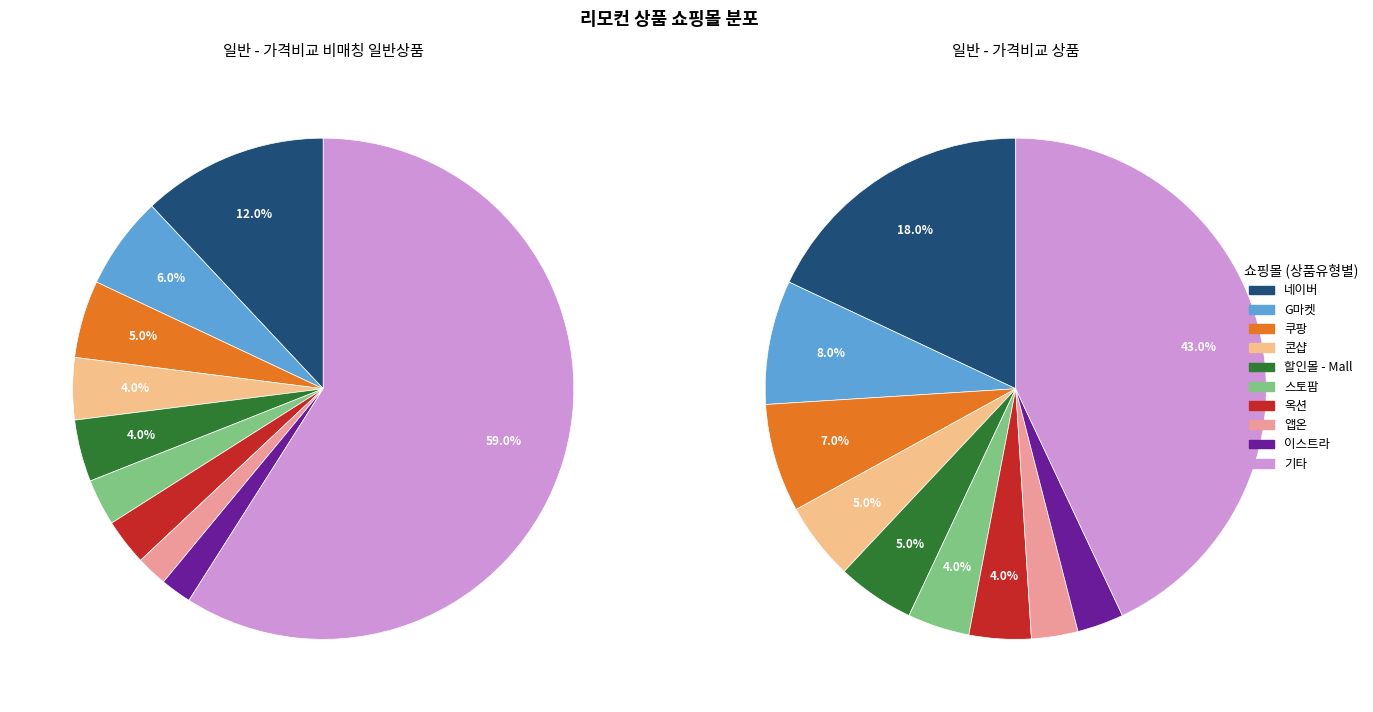

True or false: 일반 - 가격비교 상품 accounts for 26% of the total.

False